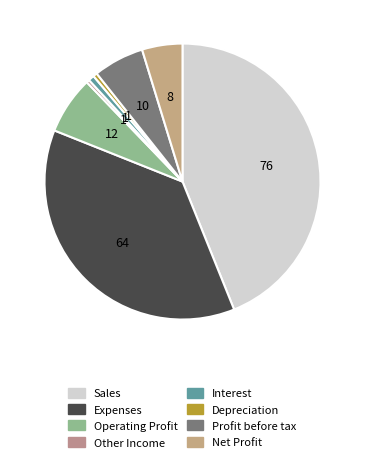

Rank the categories by value from lowest to highest.

Other Income, Depreciation, Interest, Net Profit, Profit before tax, Operating Profit, Expenses, Sales